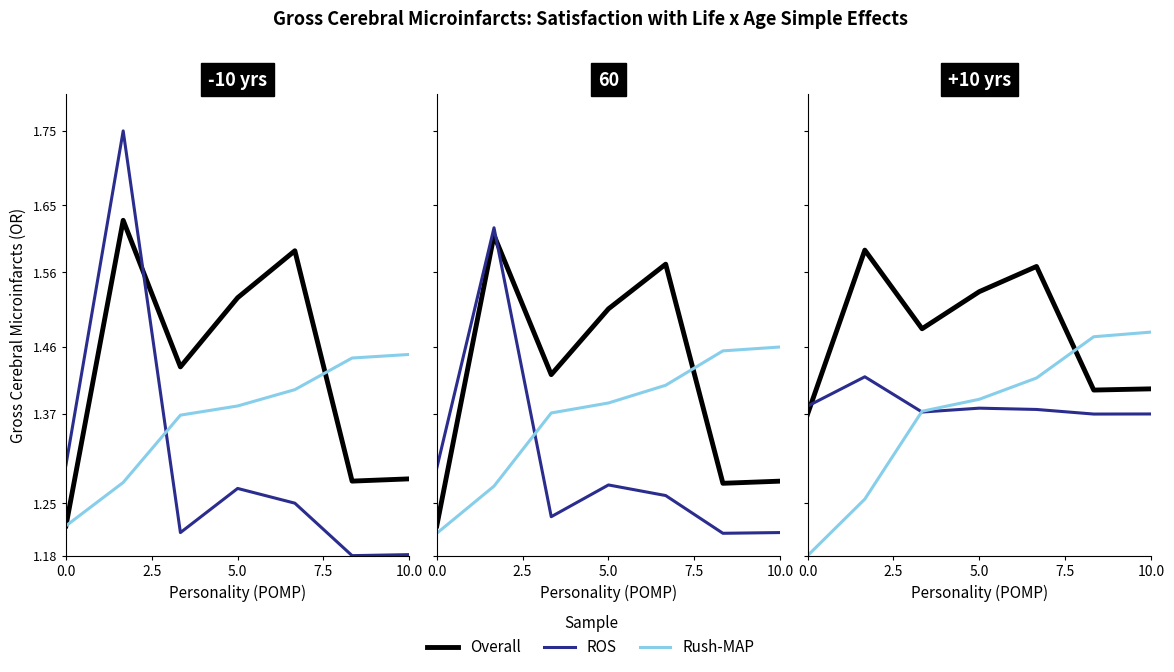

Is the value of Overall at 2.5 greater than the value of ROS at 0.0?

Yes